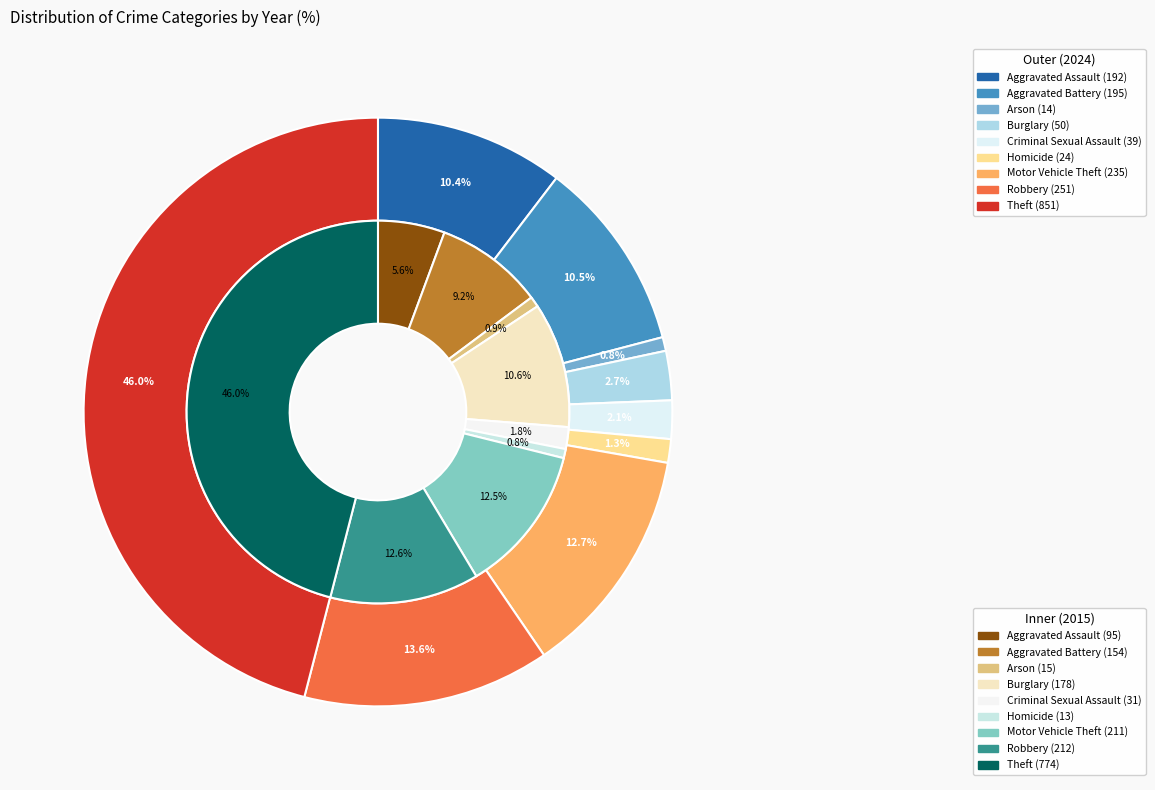

Does 6 account for over 50% of the chart?

No